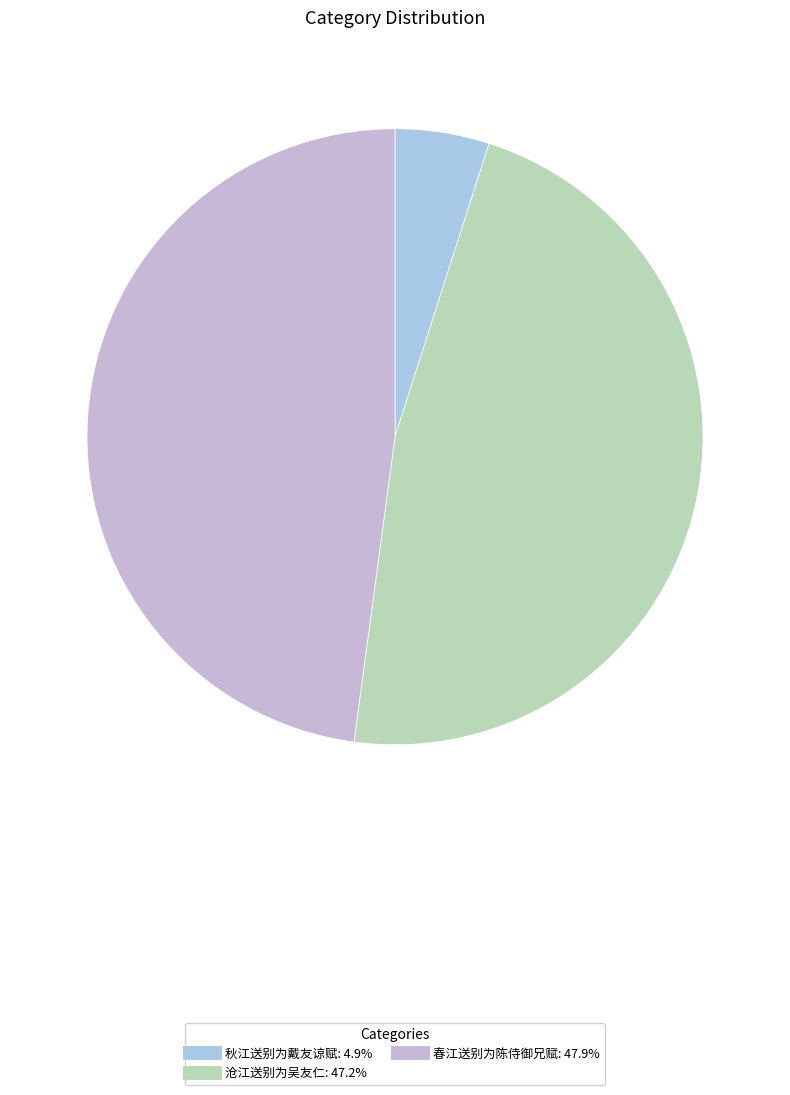

To the nearest percent, what percentage of the pie is 春江送别为陈侍御兄赋?

48%